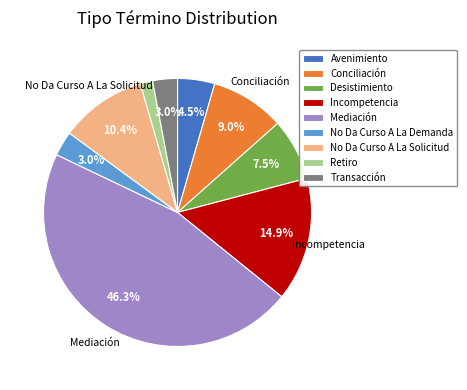

Approximately how many times larger is the value at Desistimiento compared to Conciliación?

0.8